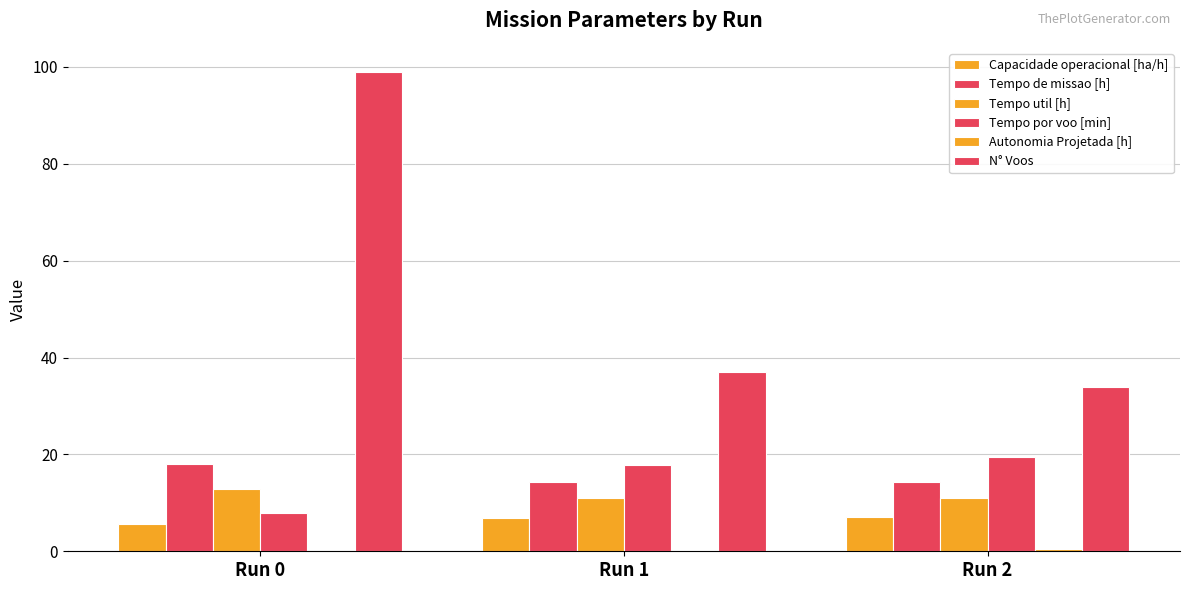

Read the Autonomia Projetada [h] value at Run 1.

0.2